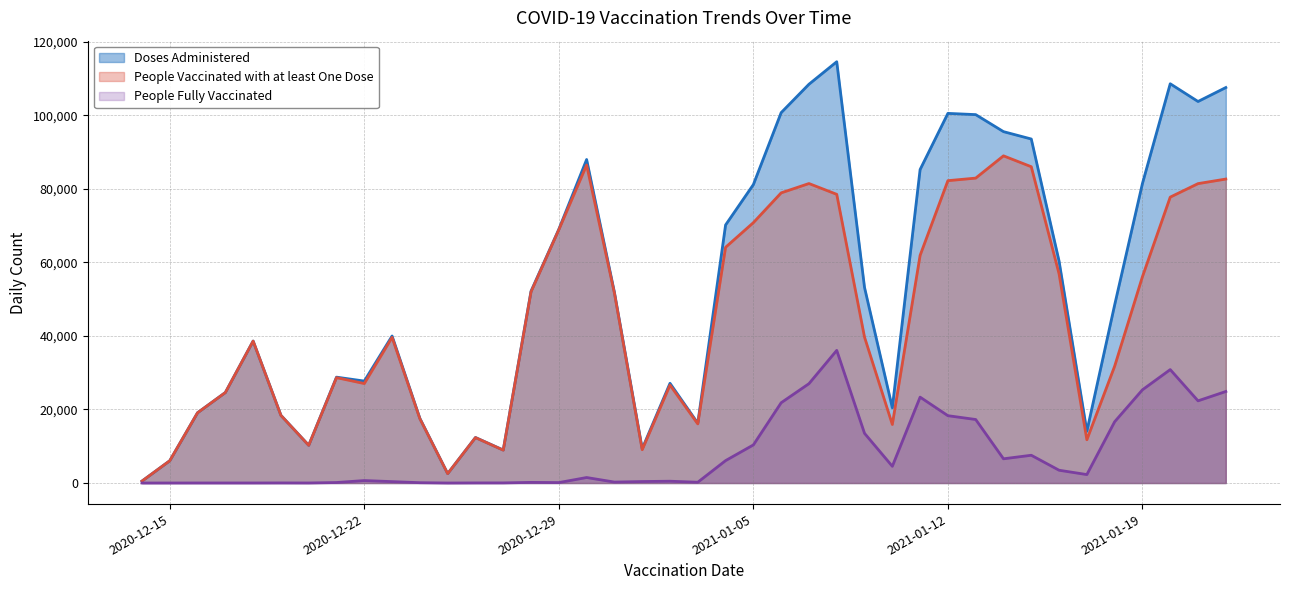

True or false: People Vaccinated with at least One Dose and Doses Administered intersect in this chart.

False